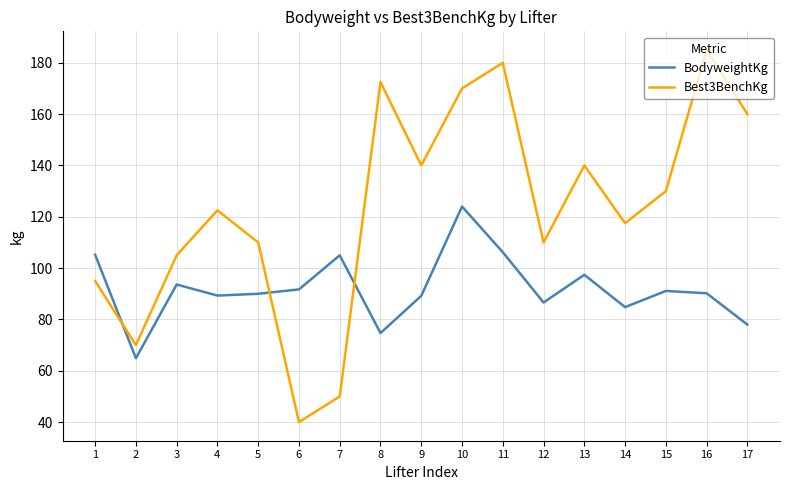

True or false: BodyweightKg has more than 1 interior local peaks.

True